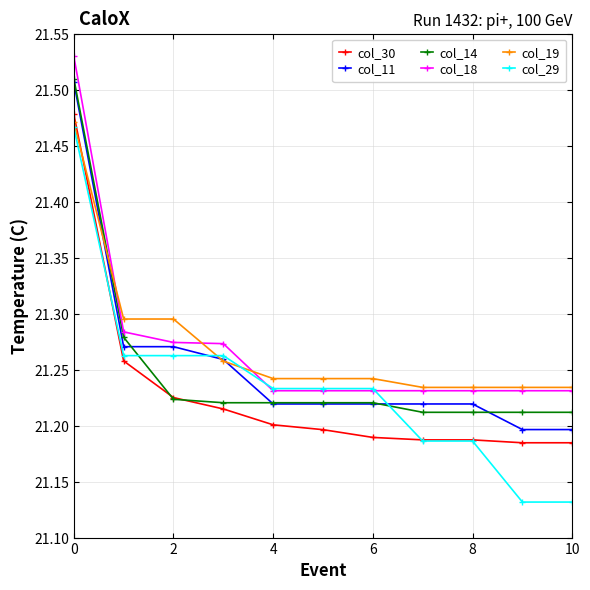

What is the difference between the maximum and minimum values in the col_14 series?

0.3